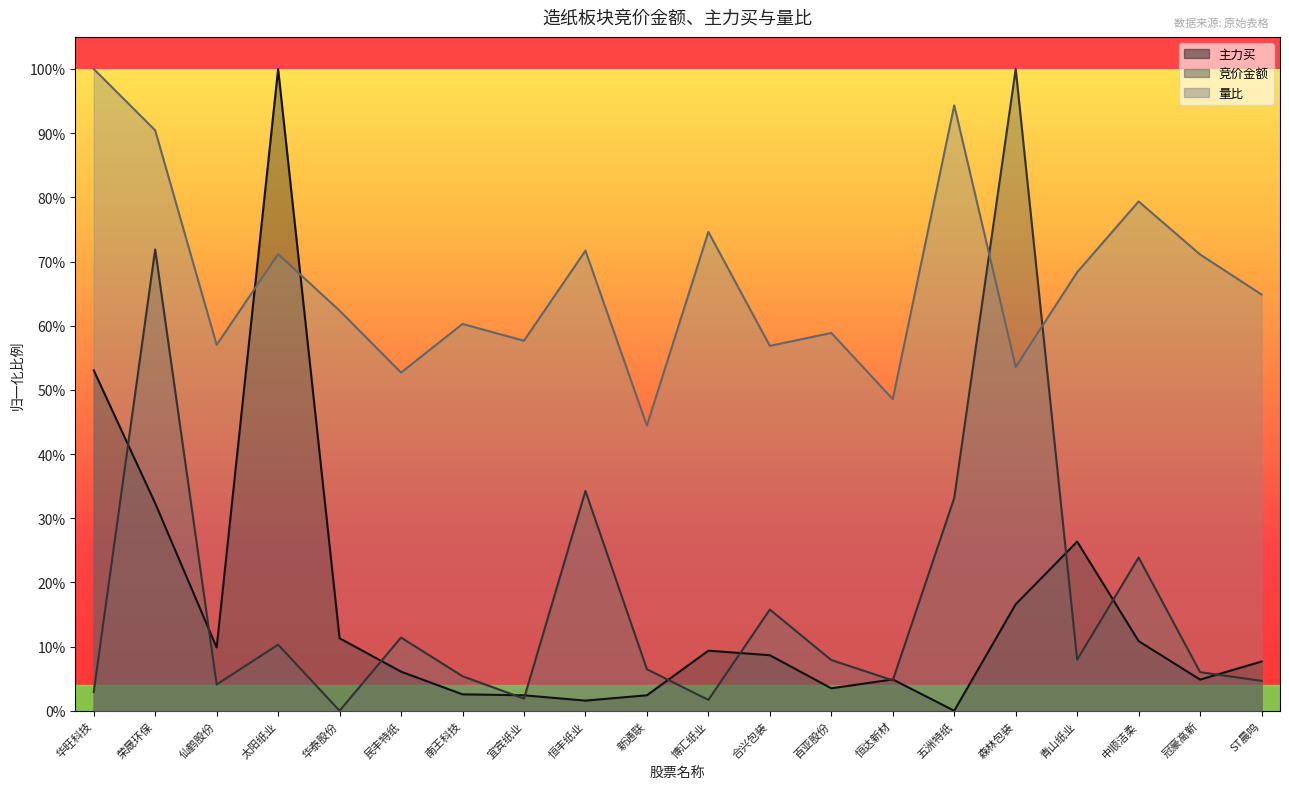

List the series in order of their peak value, highest first.

竞价金额, 主力买, 量比